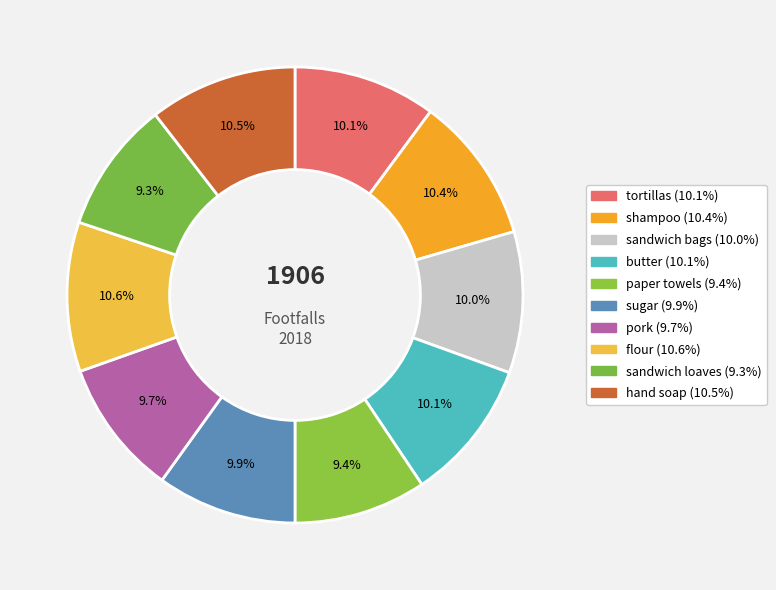

To the nearest percent, what portion does sandwich bags represent?

10%